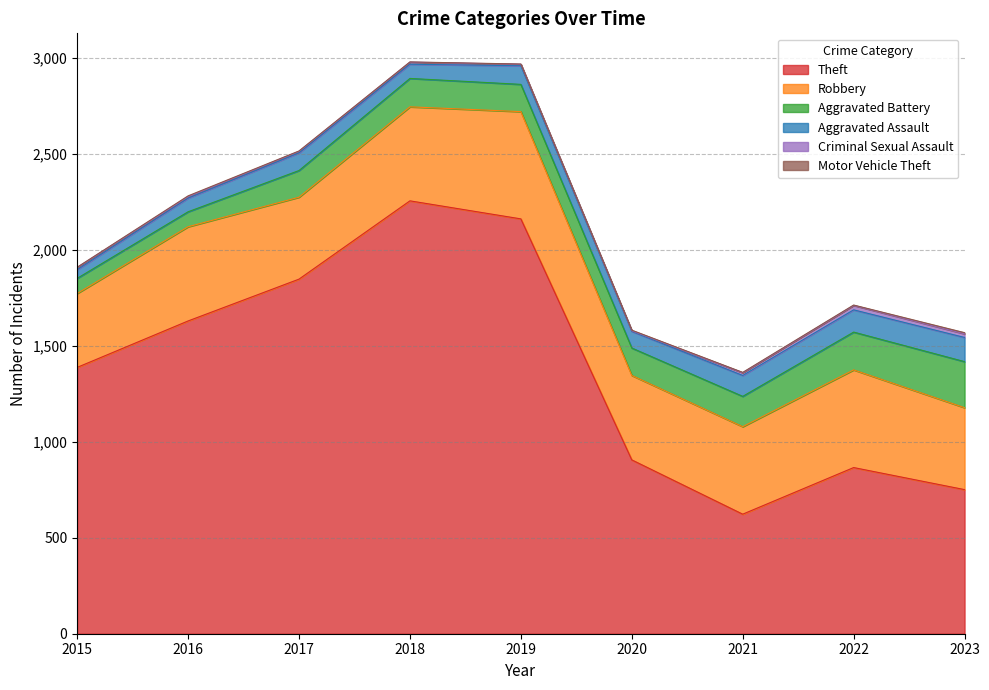

The value of Robbery at 2023 is 427. True or false?

True